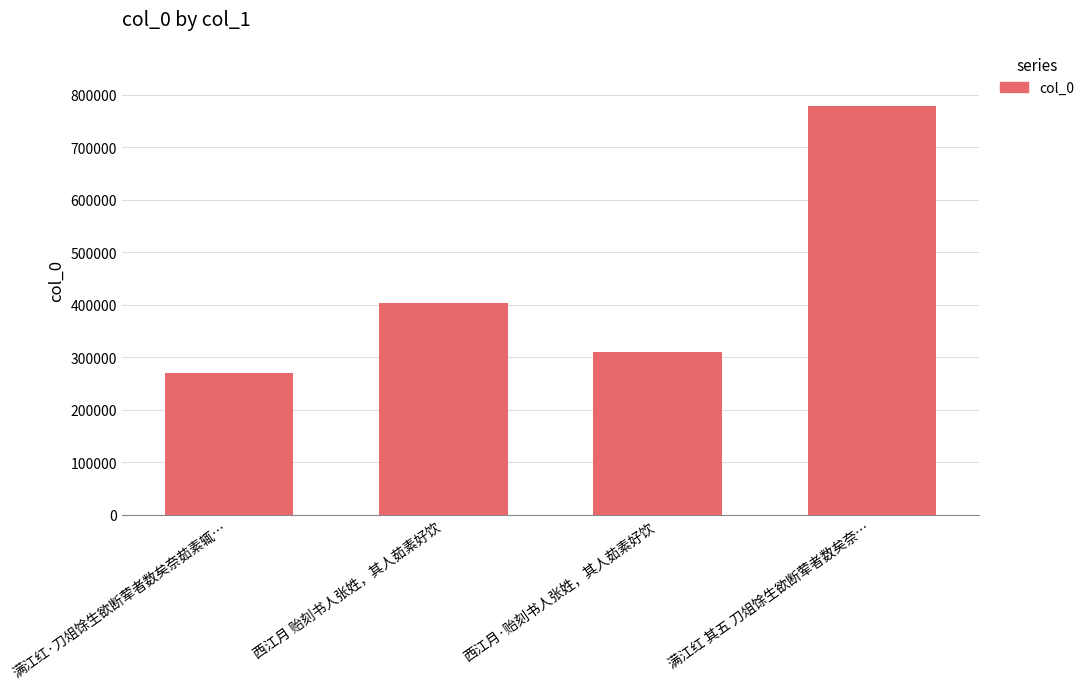

What is the difference between the second highest and minimum values?

132263